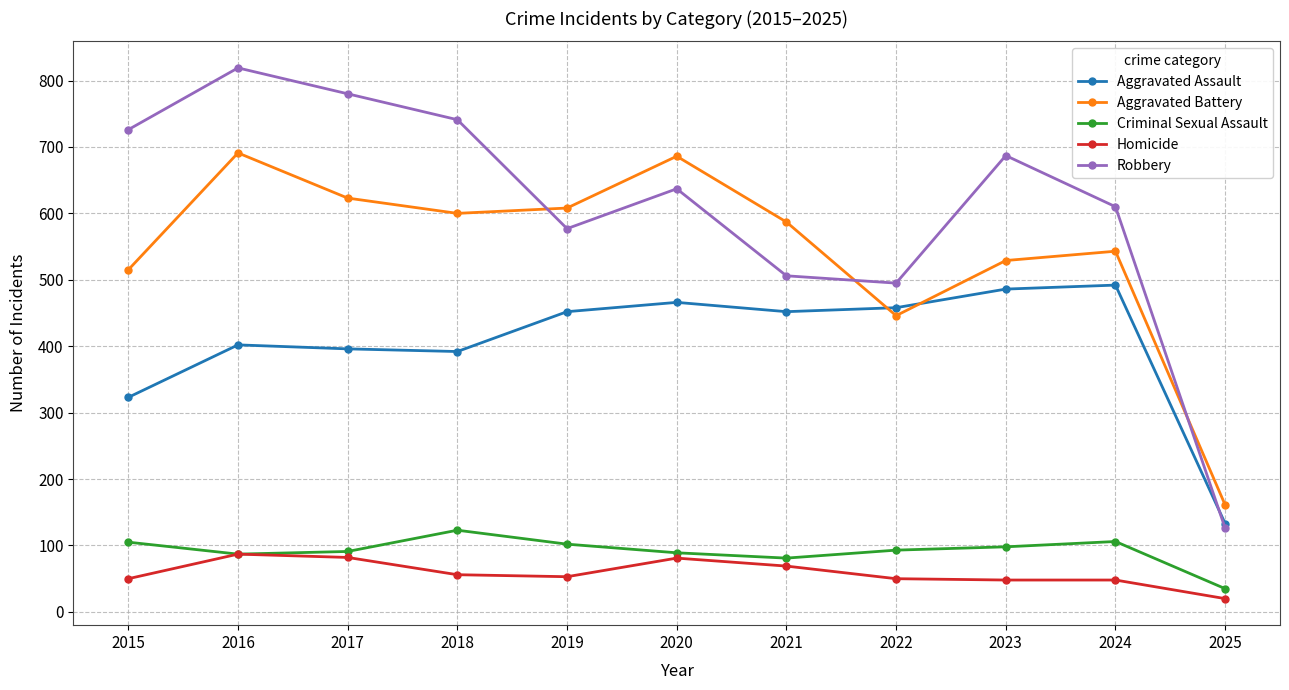

What is the maximum value shown in the chart?

819